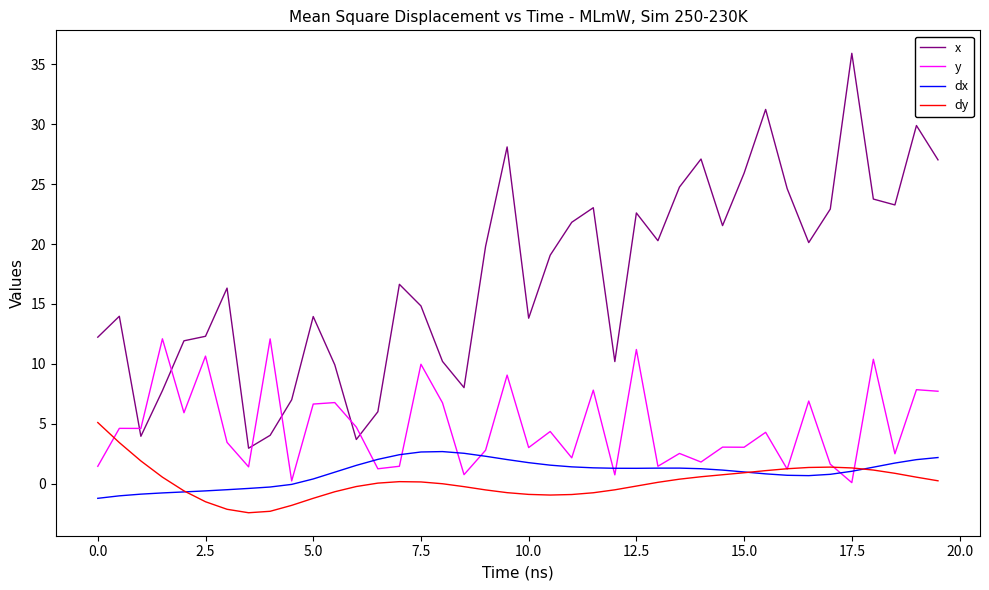

Rank the series by their maximum value, from lowest to highest.

dx, dy, y, x